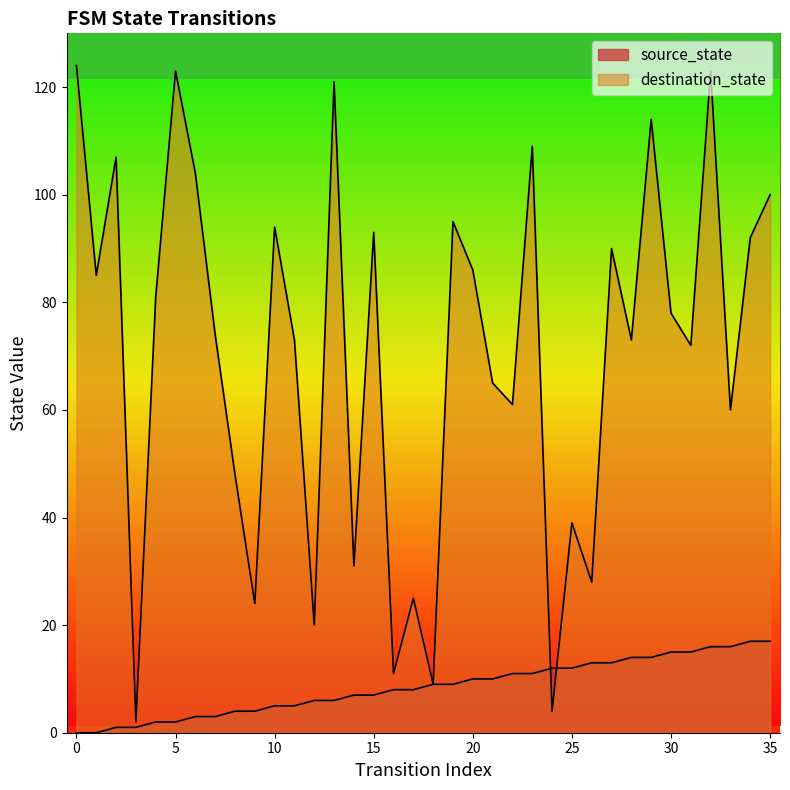

Rank the categories by source_state value from highest to lowest.

34, 35, 32, 33, 30, 31, 28, 29, 26, 27, 24, 25, 22, 23, 20, 21, 18, 19, 16, 17, 14, 15, 12, 13, 10, 11, 8, 9, 6, 7, 4, 5, 2, 3, 0, 1